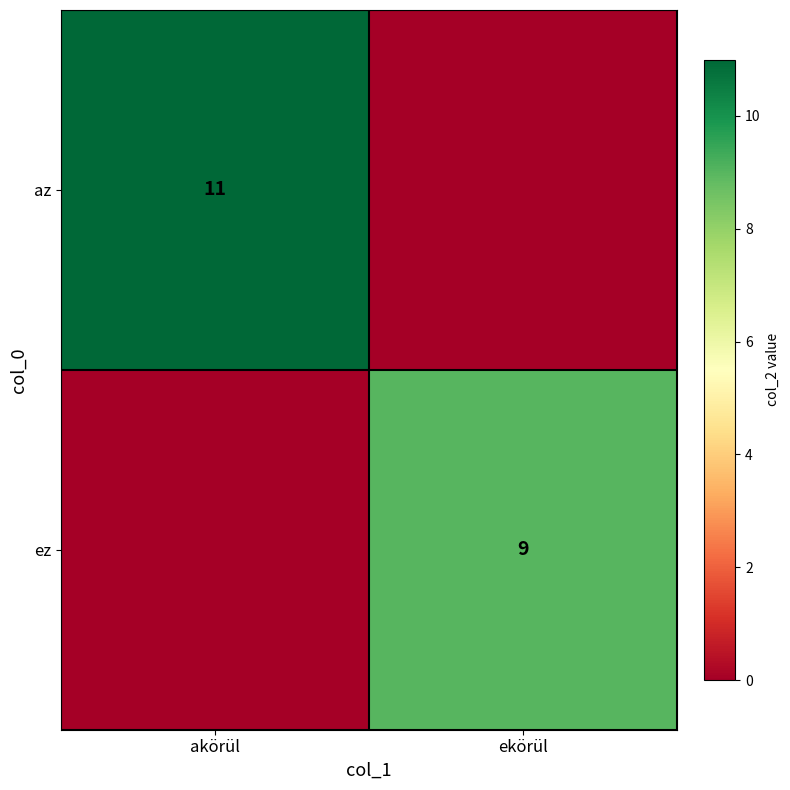

The az series shows 11 at akörül. True or false?

True